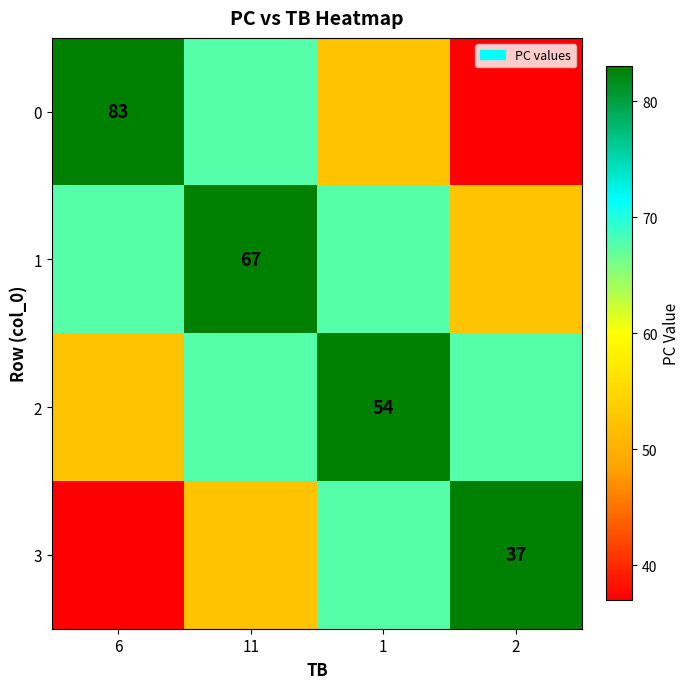

True or false: 1 has a value of 89.3 at 2.

False